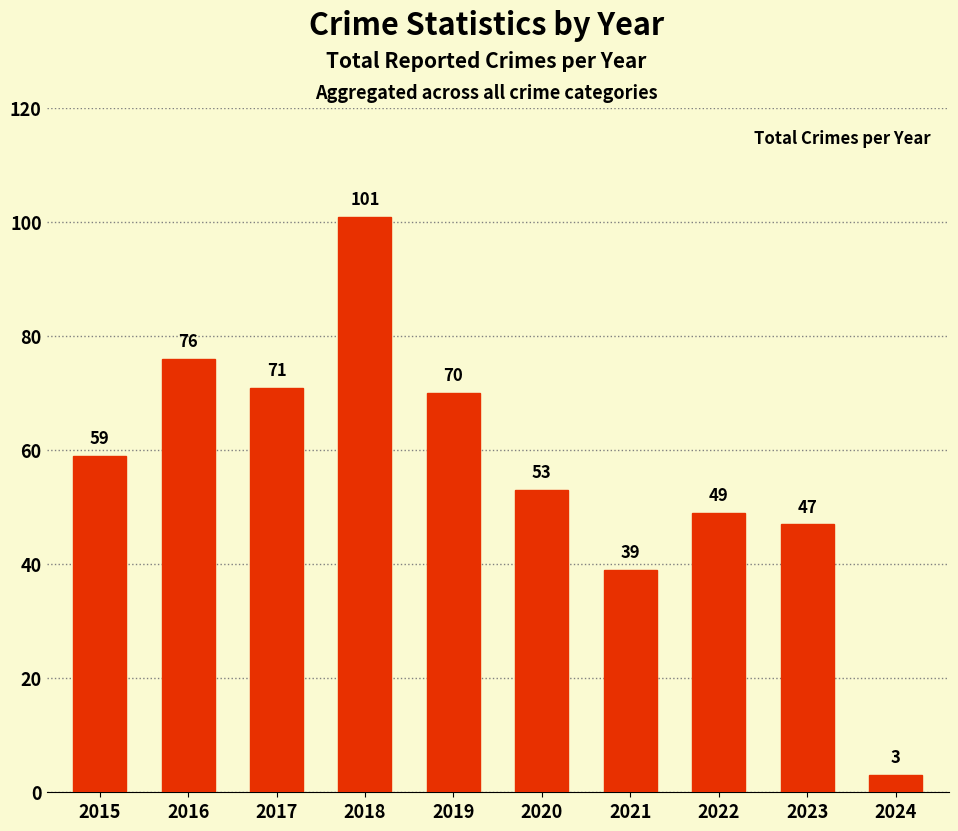

Which category has the lowest value across all series?

2024